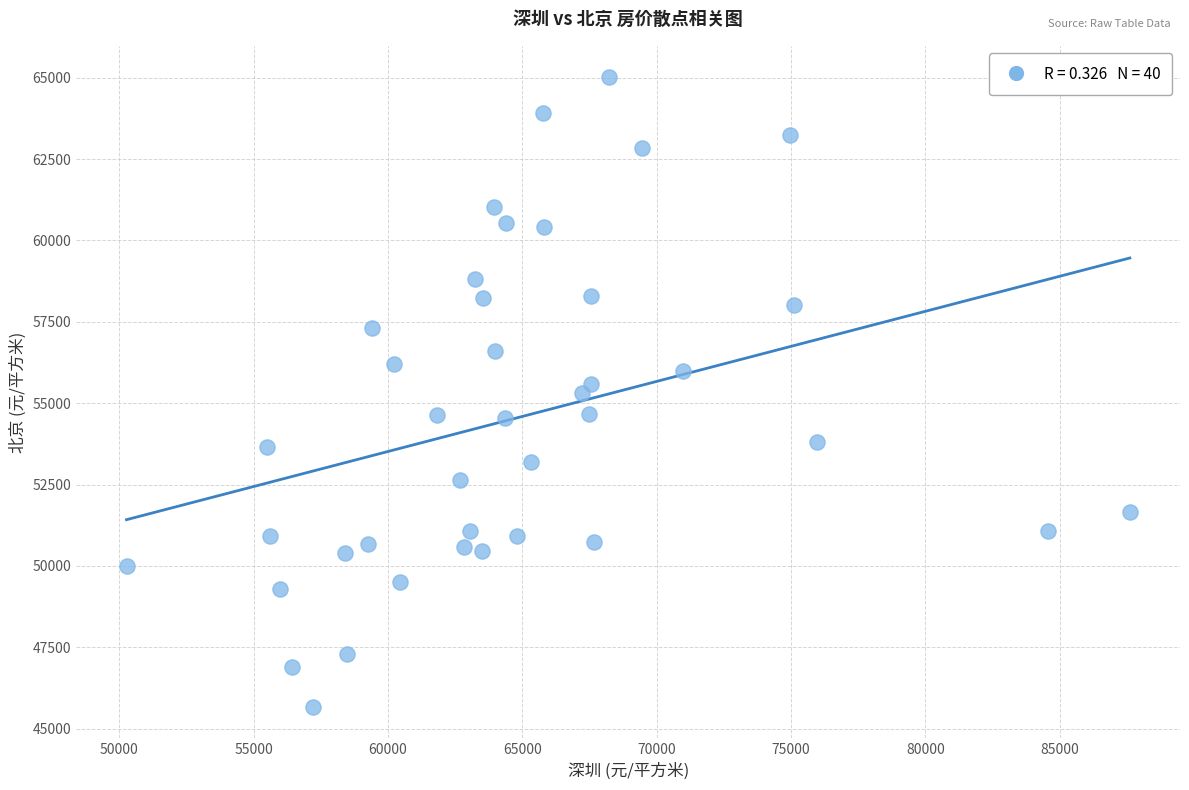

What is the range of X values (max minus min)?

37342